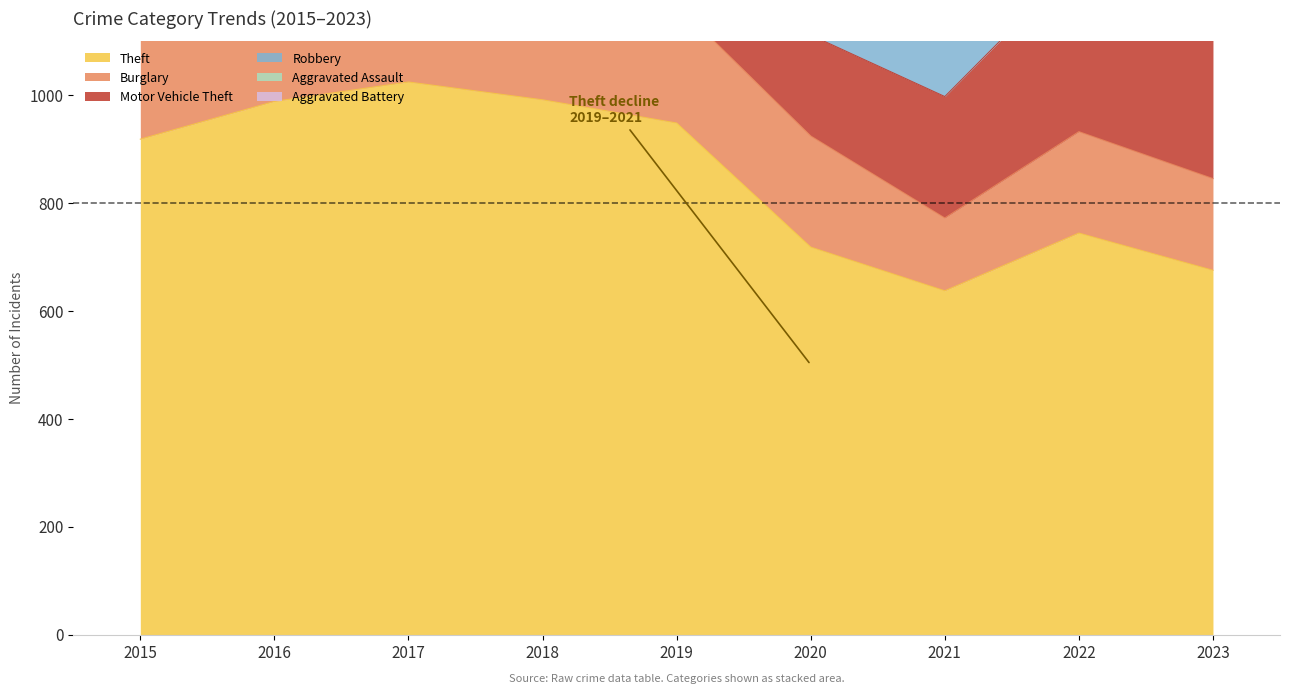

Count the number of data series in this chart.

6